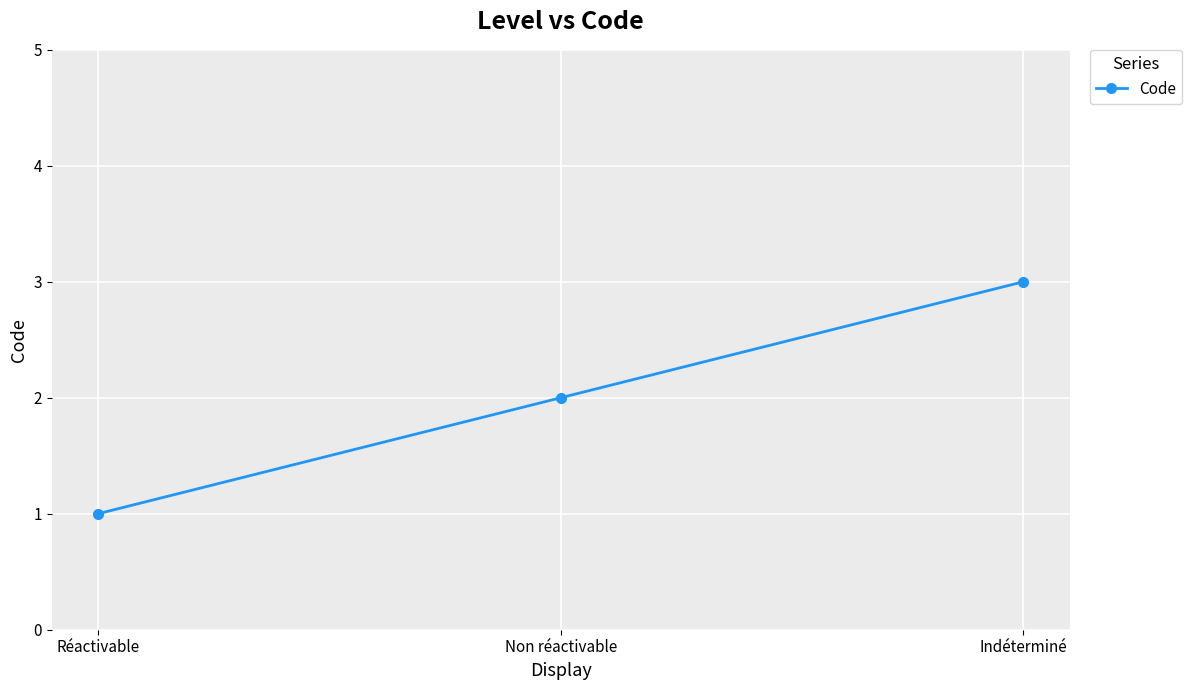

Count the values in the range 1 to 3.

3